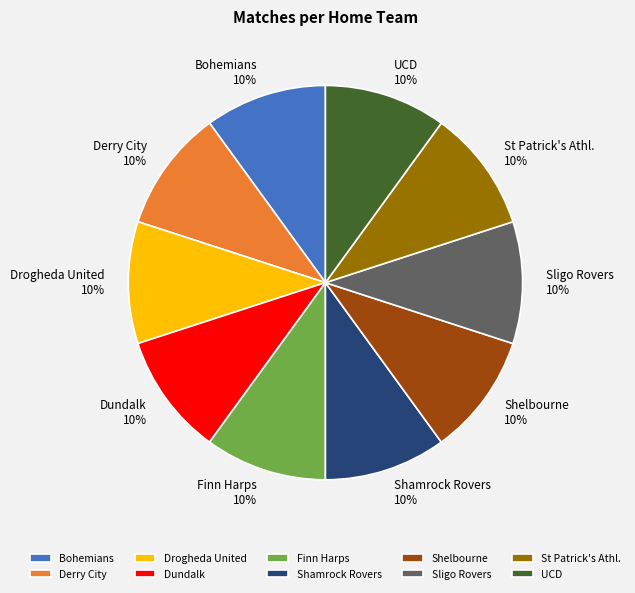

Combined, do Dundalk and Finn Harps account for over 50%?

No